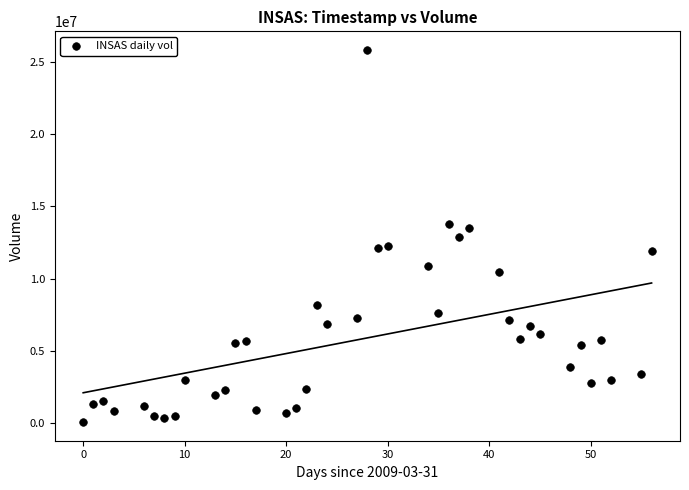

What is the range of X values (max minus min)?

56